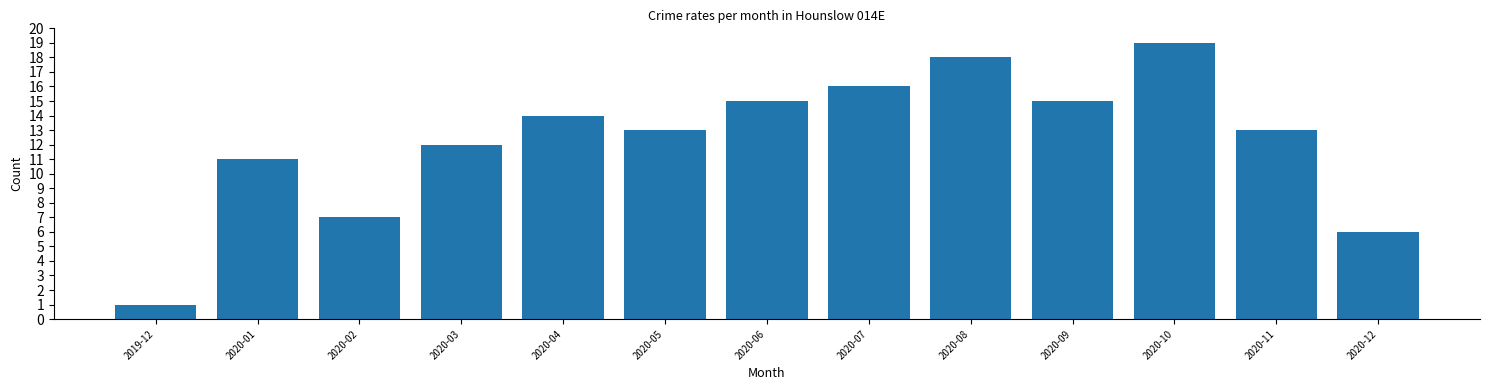

Reading right to left, transcribe all the data shown in this chart.

2020-12=6	2020-11=13	2020-10=19	2020-09=15	2020-08=18	2020-07=16	2020-06=15	2020-05=13	2020-04=14	2020-03=12	2020-02=7	2020-01=11	2019-12=1